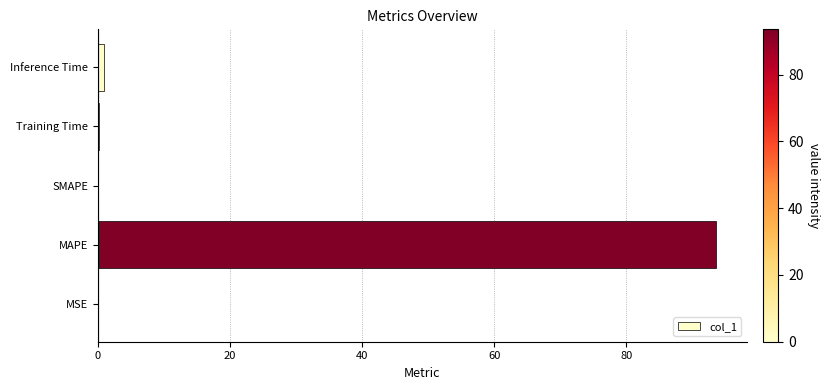

Where is the data nearest to the value 46?

Inference Time